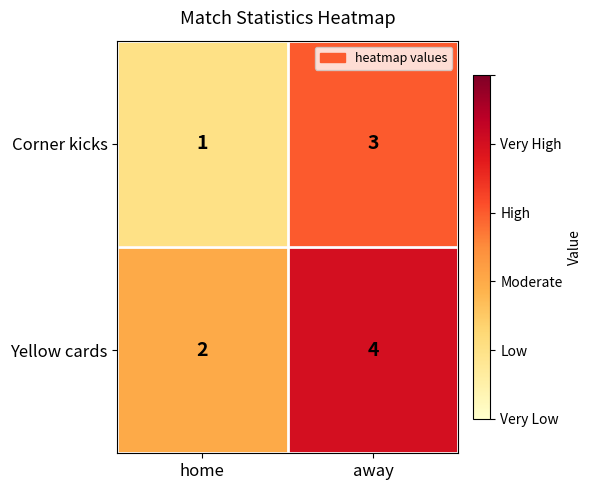

What is the total value across all series at home?

3